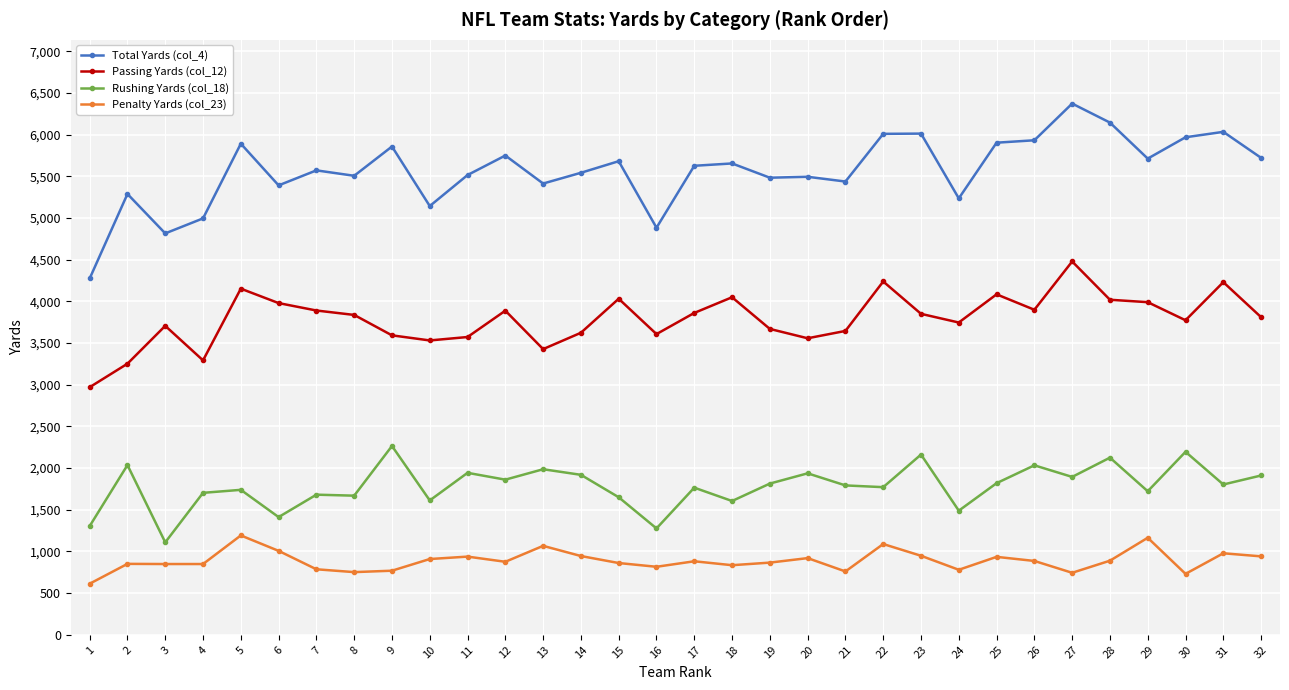

How many distinct data groups are displayed?

4